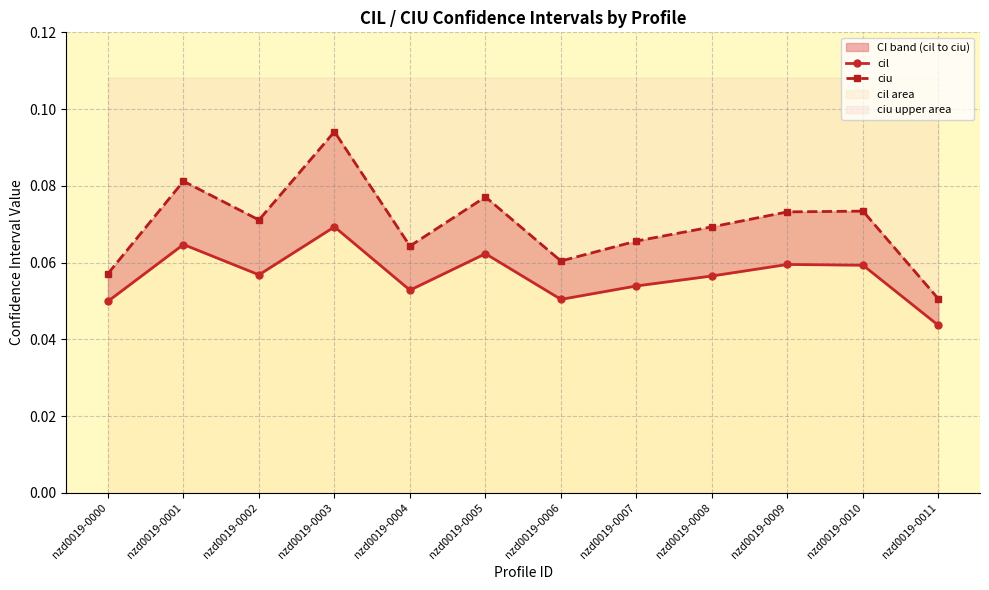

What is the maximum value for ciu?

0.1